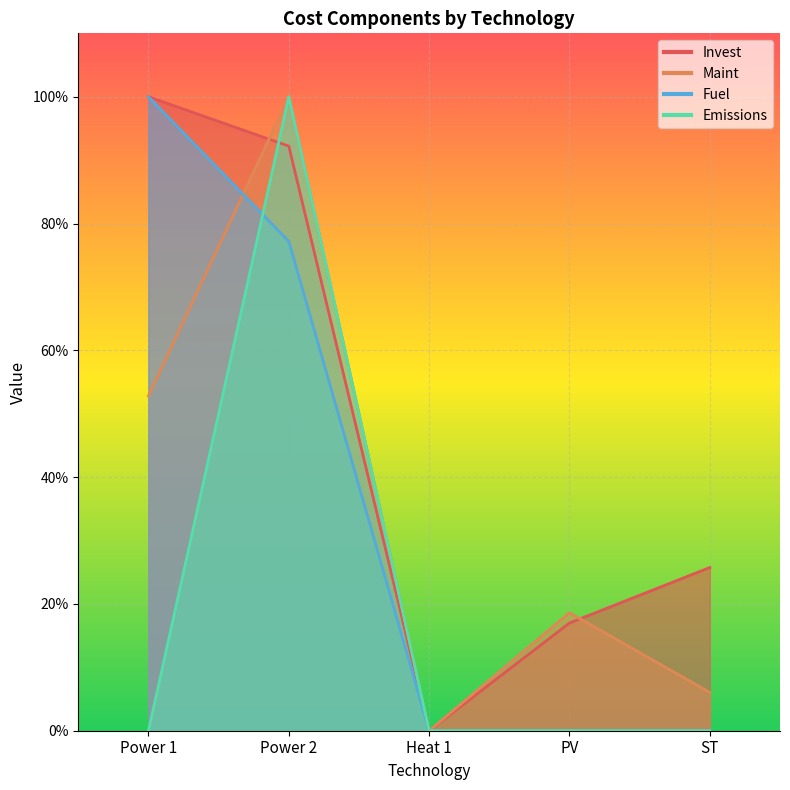

How many times do Fuel and Maint cross each other?

1